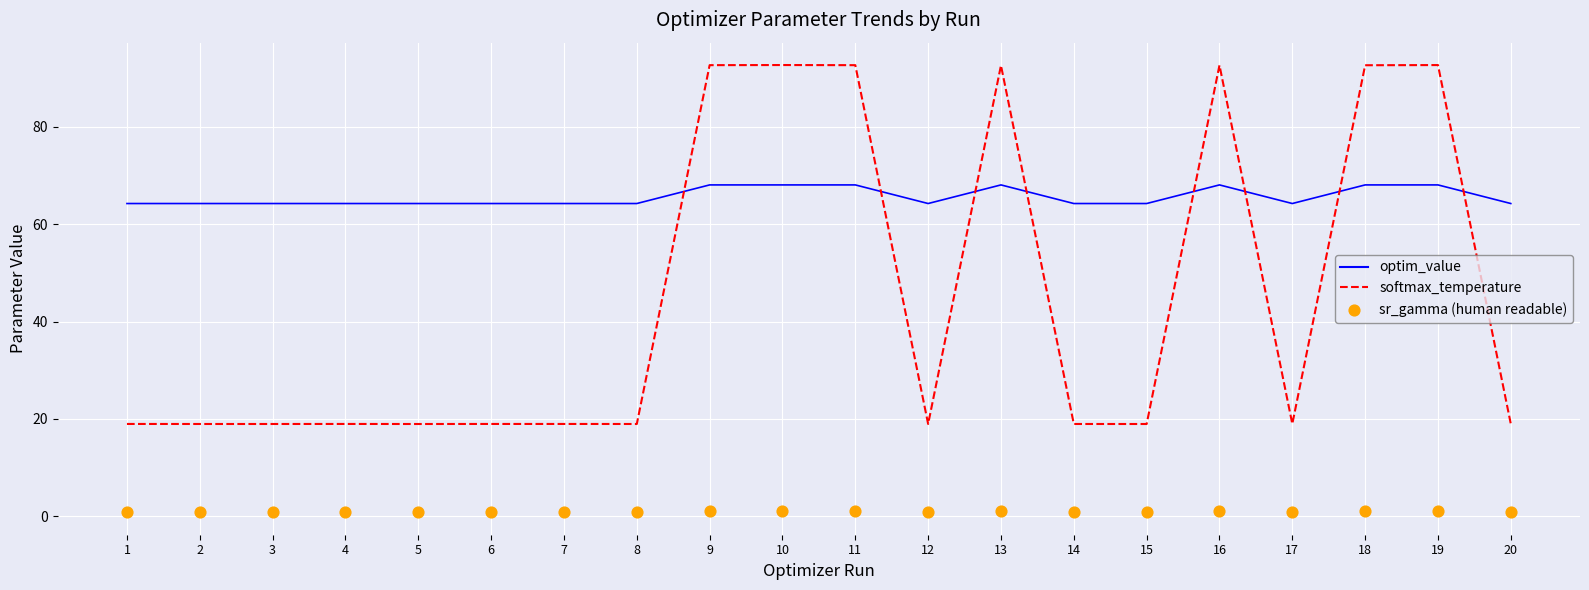

What are all the series names shown in the legend?

optim_value, softmax_temperature, sr_gamma (human readable)